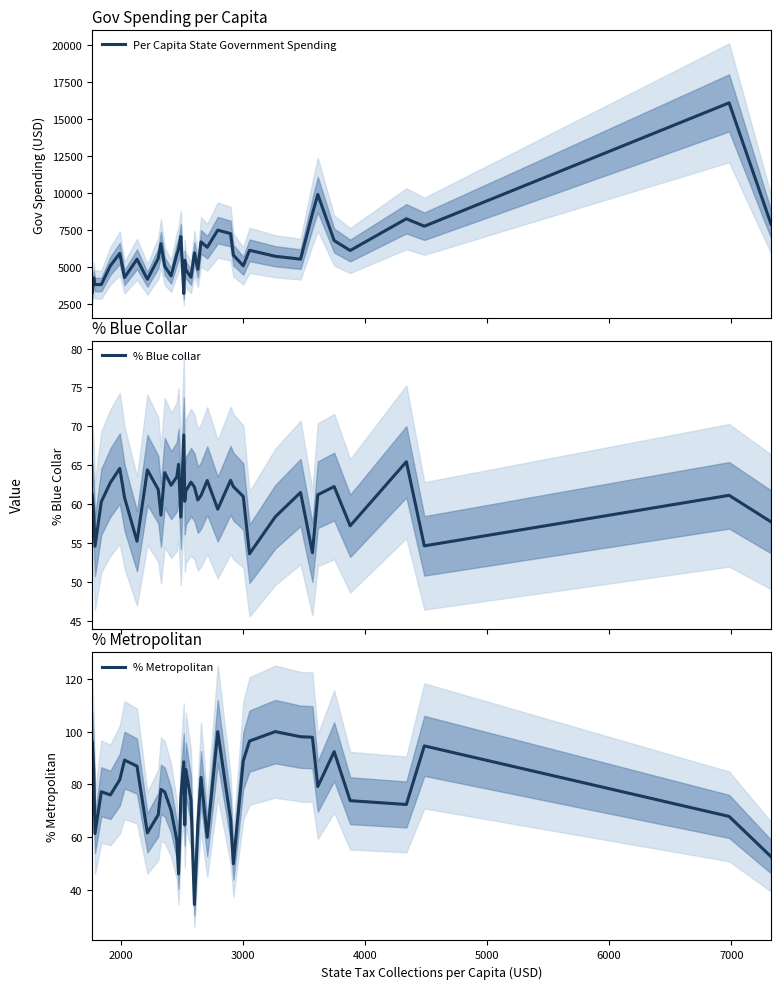

Which series has the largest range (max minus min)?

Per Capita State Government Spending